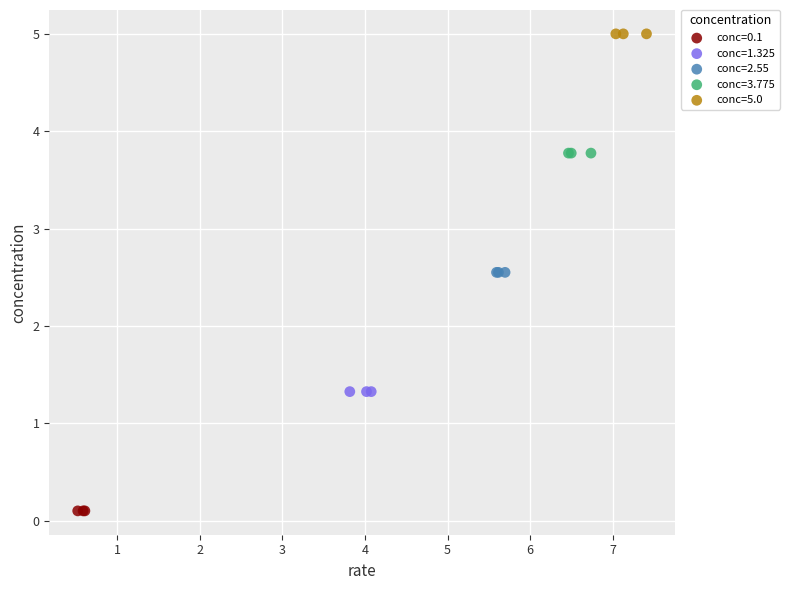

Which series reaches the maximum Y coordinate?

conc=5.0